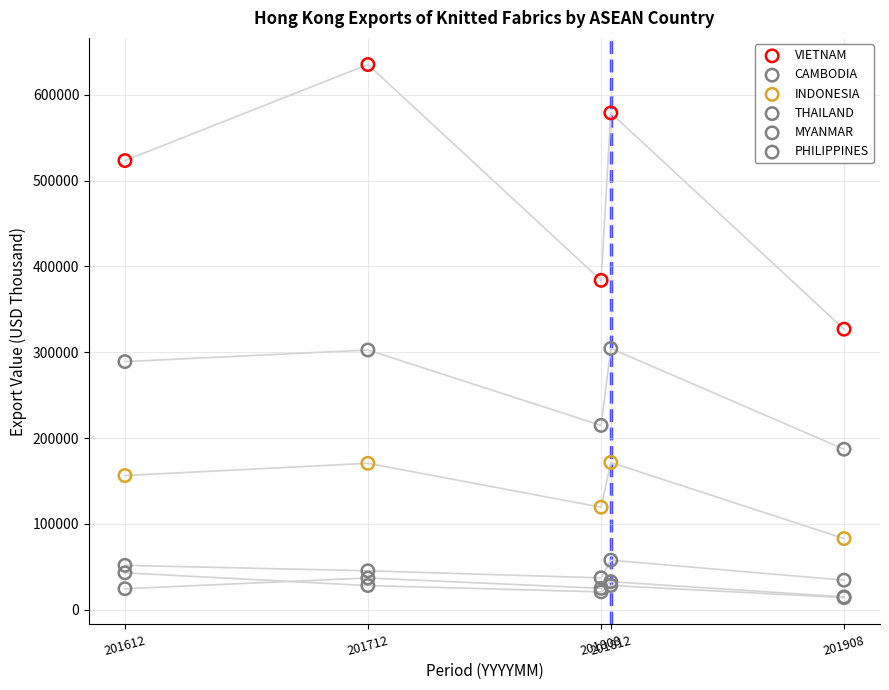

In the VIETNAM series, what Y value is closest to 481140?

523430.0